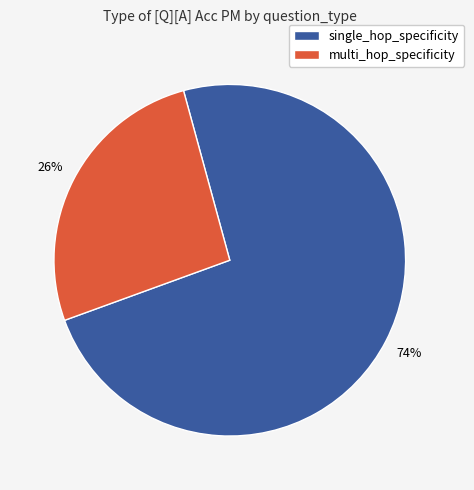

Is there a majority slice in this chart?

Yes